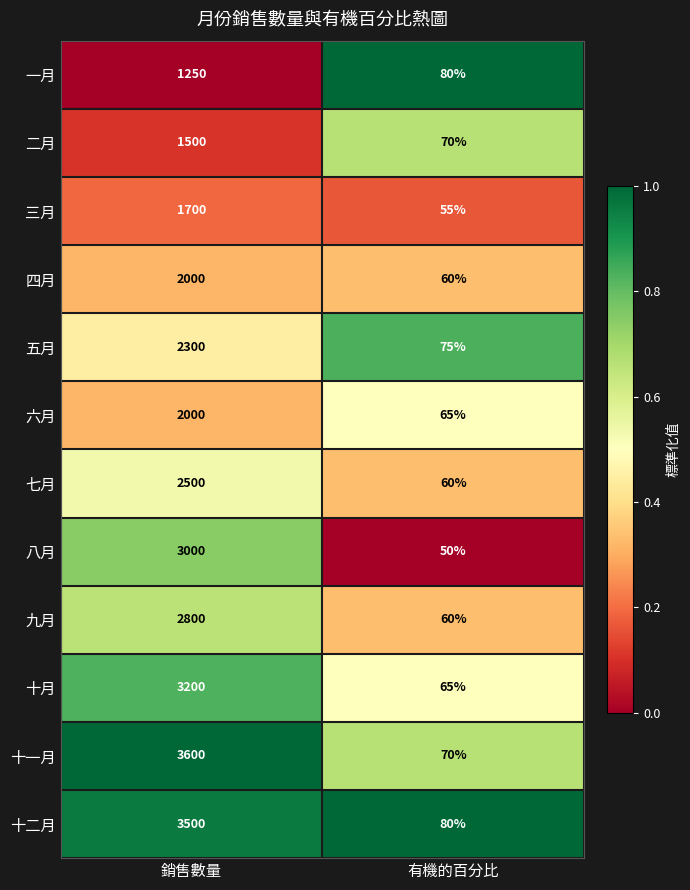

Reading left to right, what are all the values shown in this chart?

一月: 銷售數量=1250	有機的百分比=80
二月: 銷售數量=1500	有機的百分比=70
三月: 銷售數量=1700	有機的百分比=55
四月: 銷售數量=2000	有機的百分比=60
五月: 銷售數量=2300	有機的百分比=75
六月: 銷售數量=2000	有機的百分比=65
七月: 銷售數量=2500	有機的百分比=60
八月: 銷售數量=3000	有機的百分比=50
九月: 銷售數量=2800	有機的百分比=60
十月: 銷售數量=3200	有機的百分比=65
十一月: 銷售數量=3600	有機的百分比=70
十二月: 銷售數量=3500	有機的百分比=80